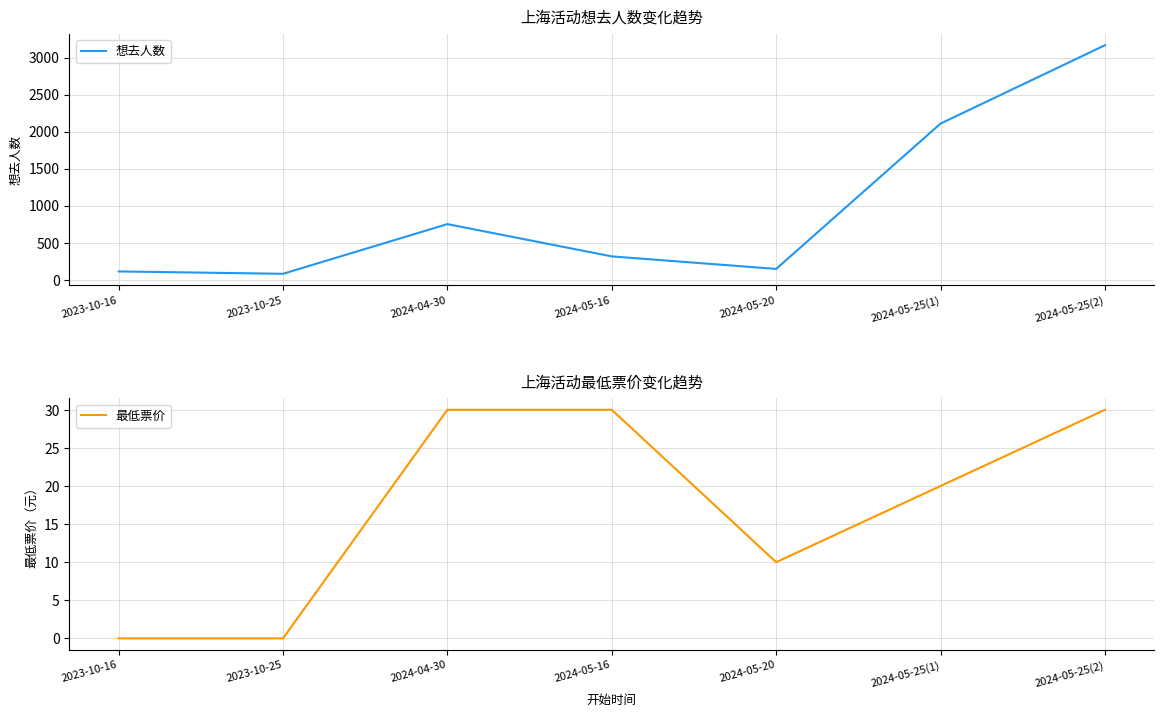

Is the value of 想去人数 at 2023-10-25 greater than the value of 最低票价 at 2024-04-30?

Yes